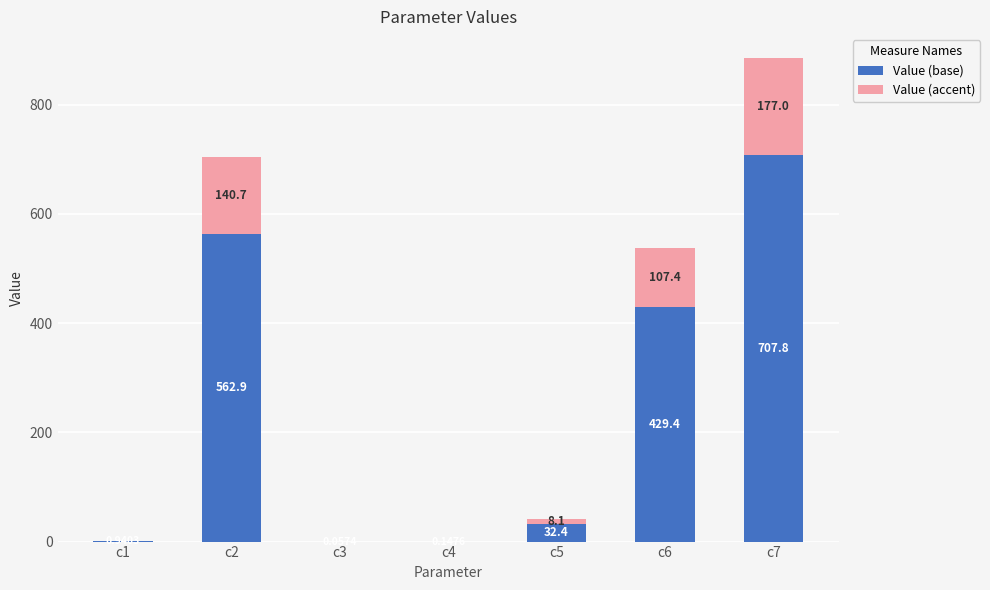

At which category is the sum across all series the highest?

c7